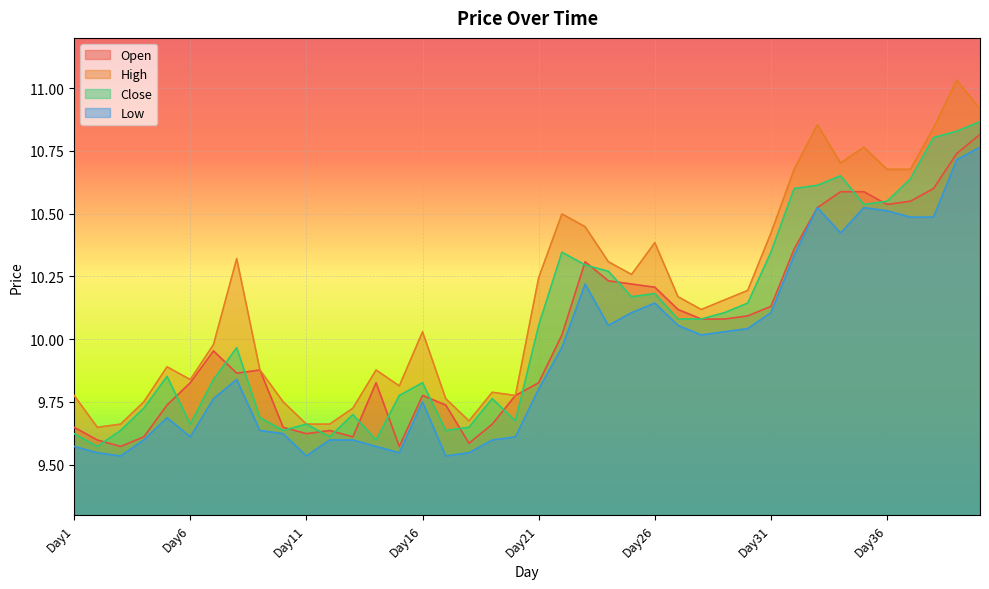

Which series has the largest total across all categories?

High